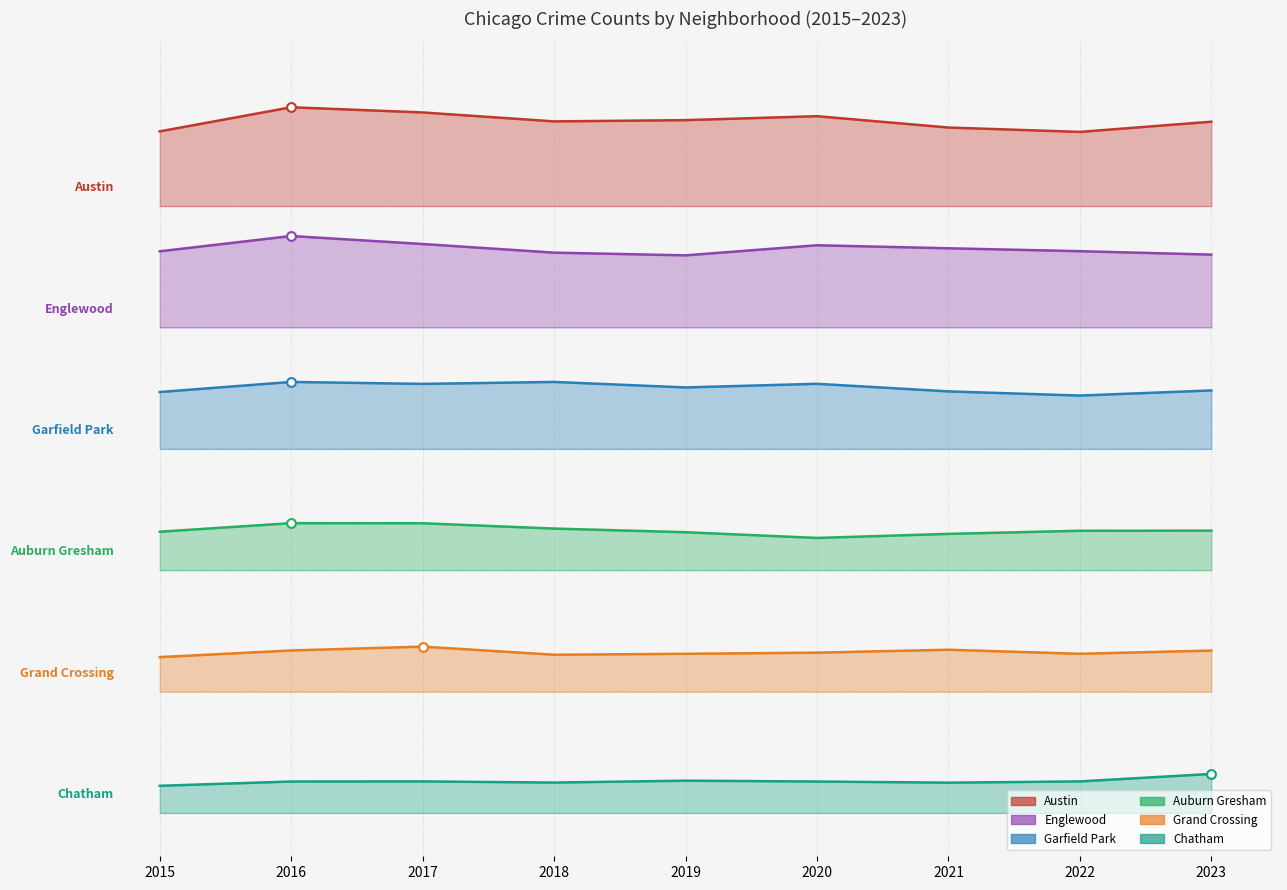

Which series contains the lowest Y value?

Chatham